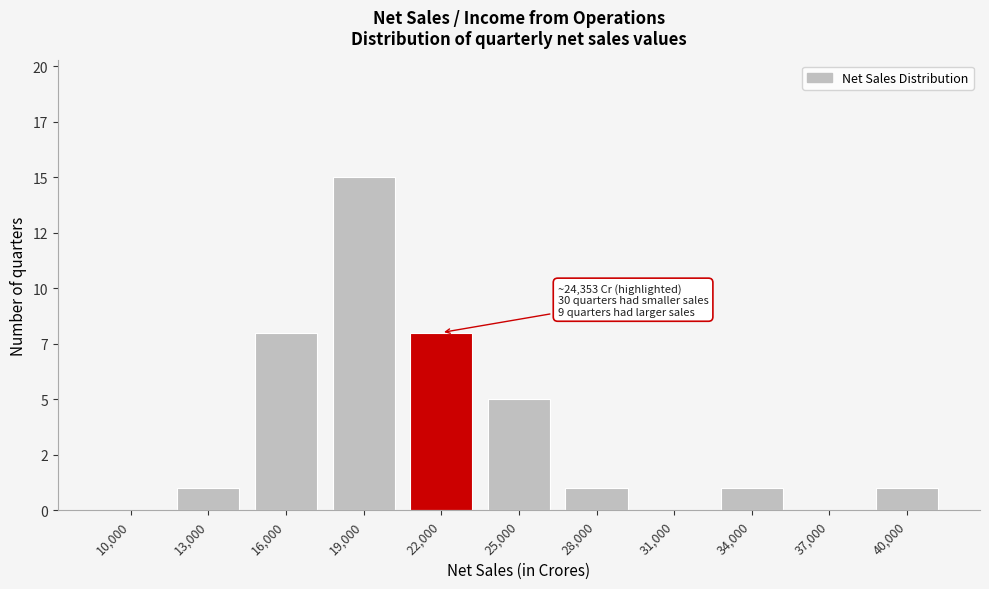

Are the bars horizontal?

No